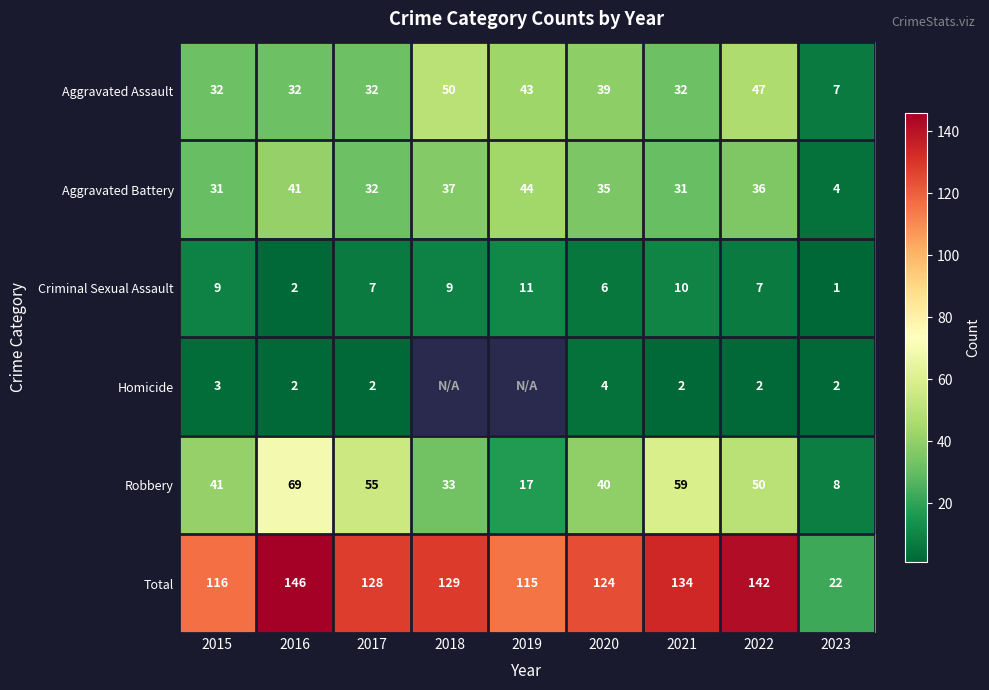

Rank the series at 2023 from highest to lowest value.

Total, Robbery, Aggravated Assault, Aggravated Battery, Homicide, Criminal Sexual Assault